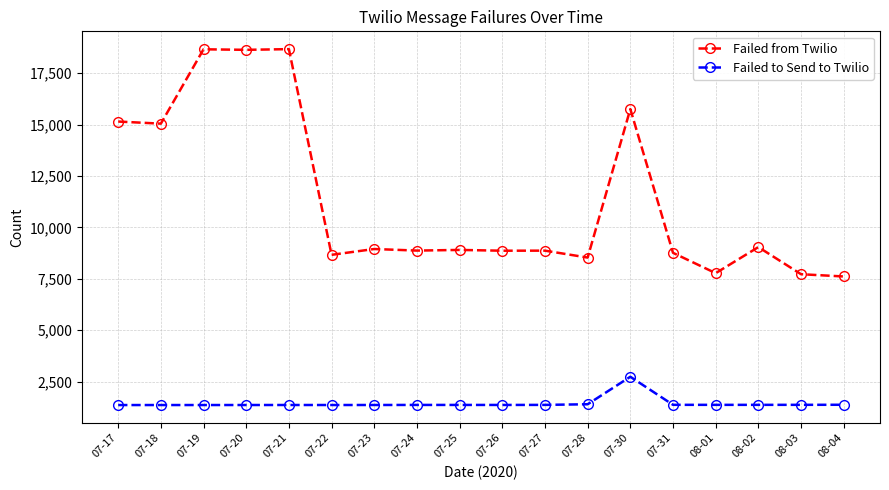

True or false: Failed from Twilio and Failed to Send to Twilio intersect in this chart.

False